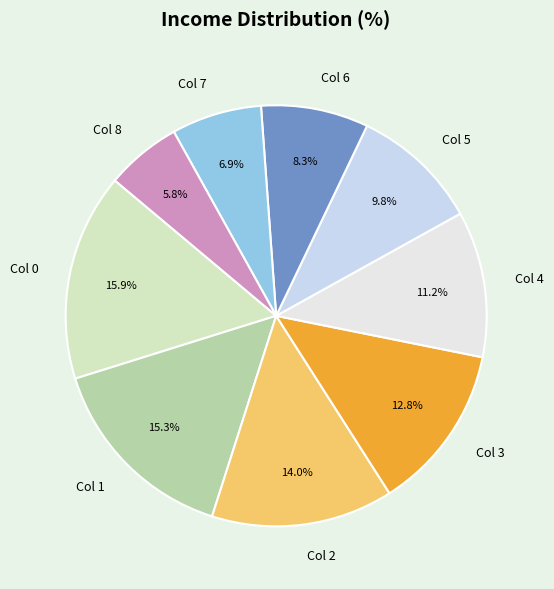

What is the smallest slice in the pie chart?

Col 8